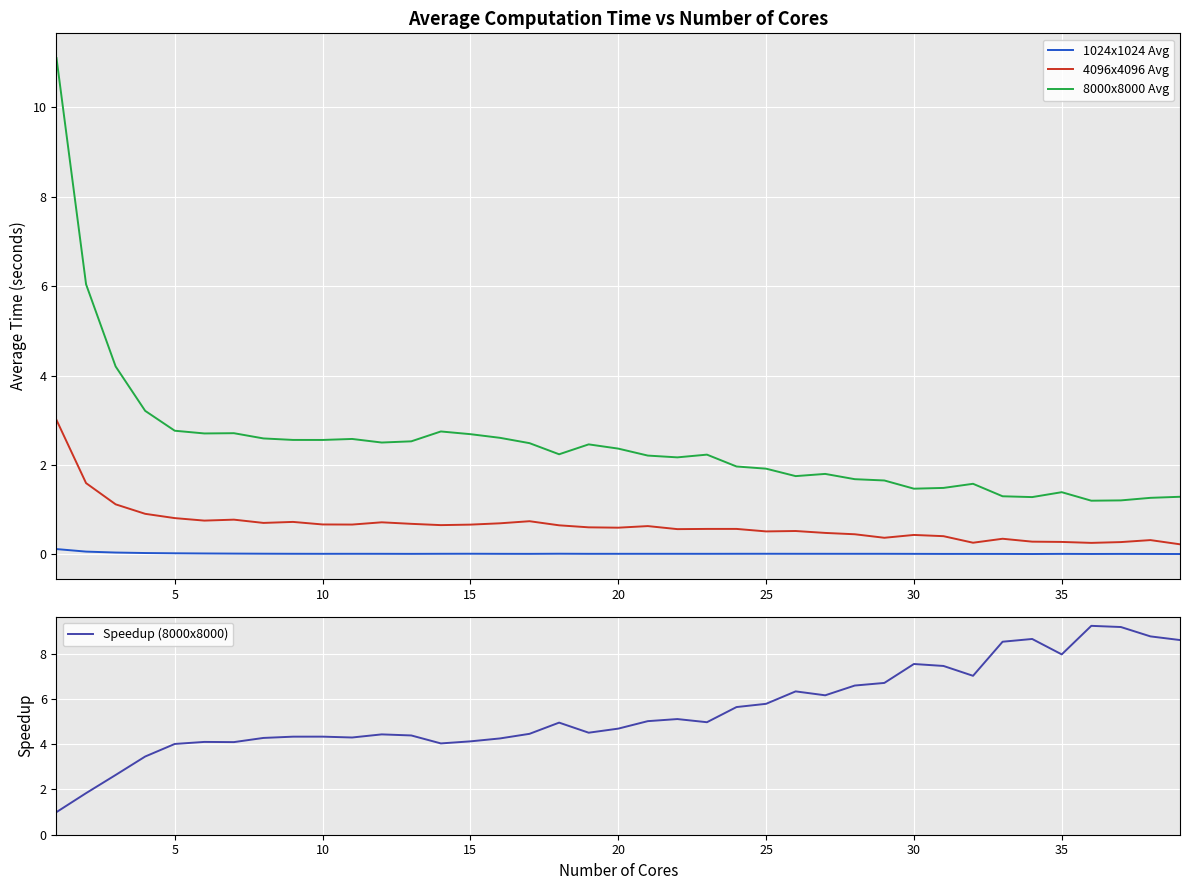

How many times do Speedup (8000x8000) and 4096x4096 Avg cross each other?

1